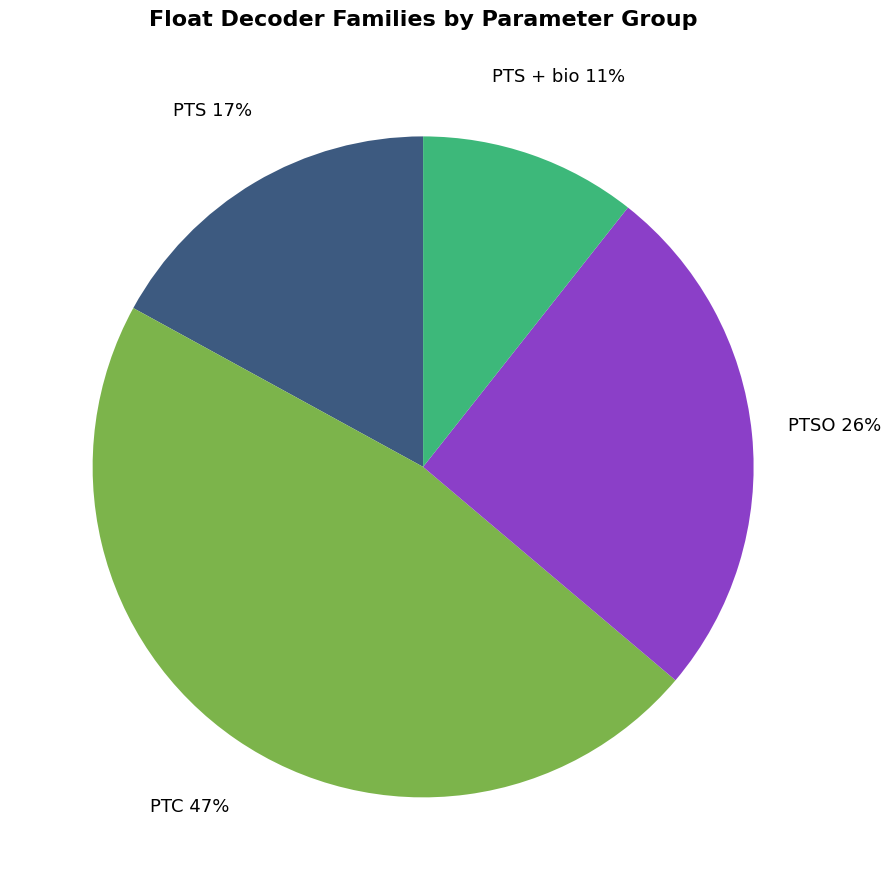

Is there any slice that represents more than half of the pie?

No